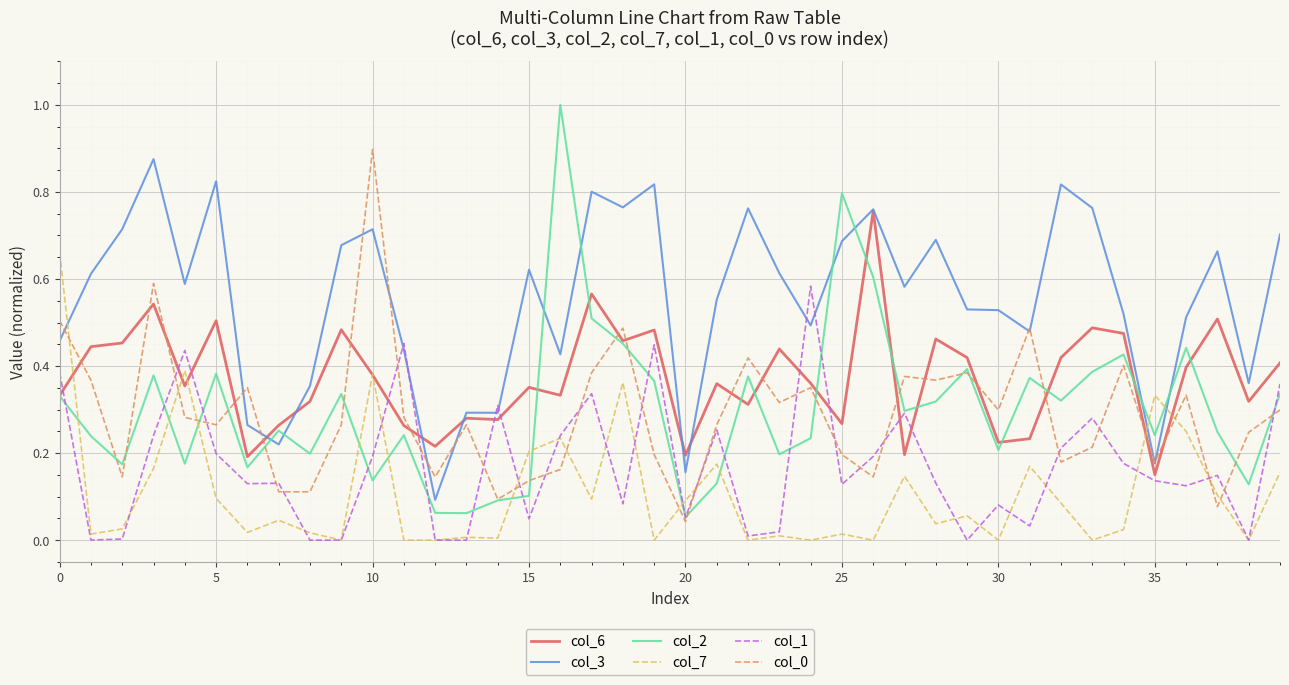

Which series has the largest range (max minus min)?

col_2